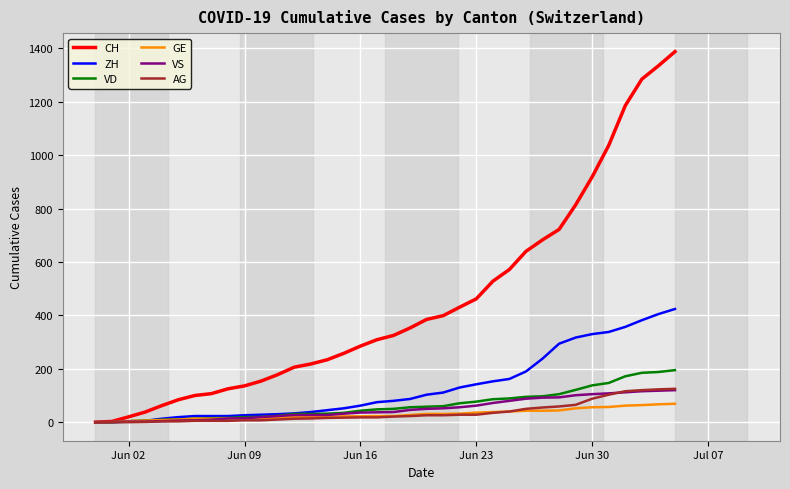

What is the maximum value for GE?

69